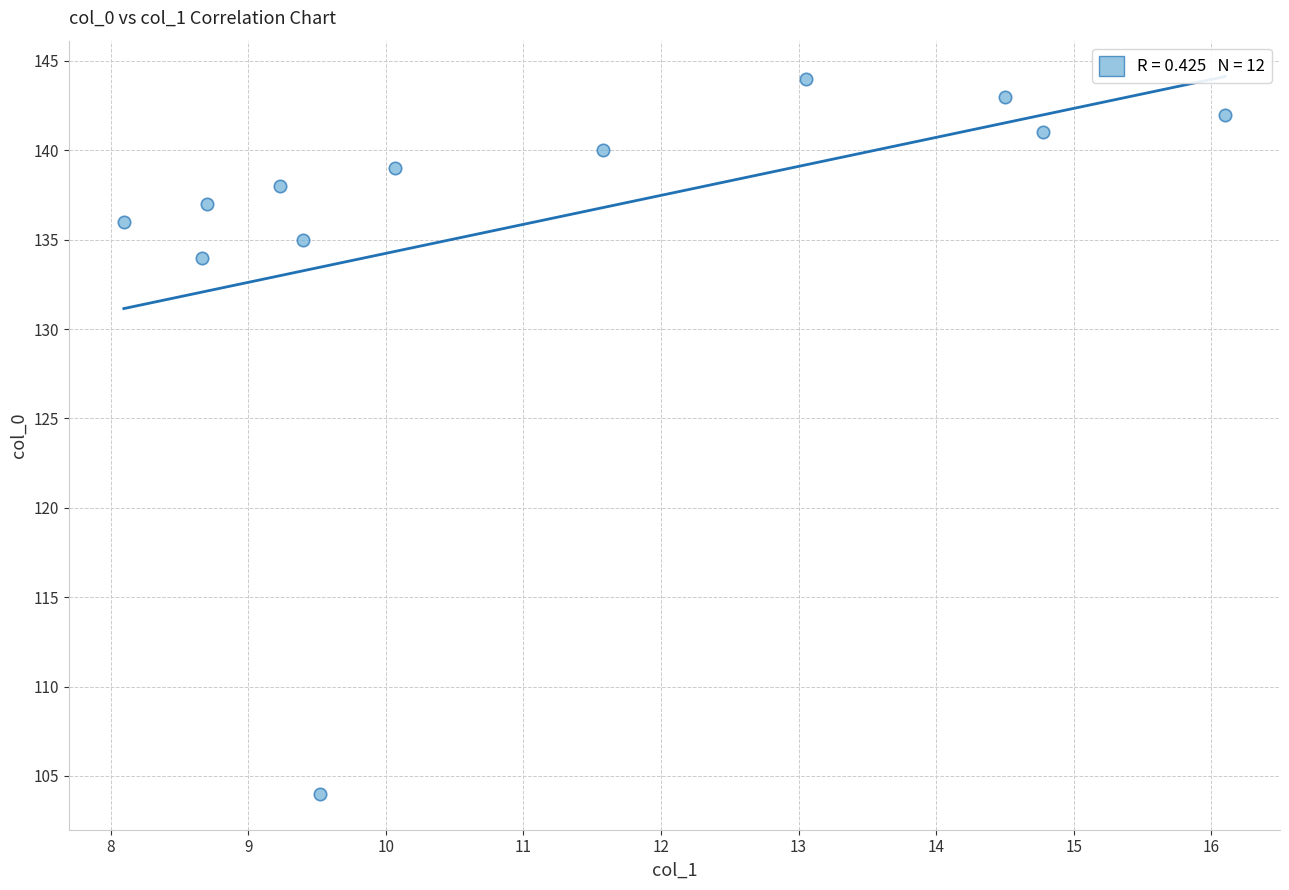

What is the range of Y values (max minus min)?

40